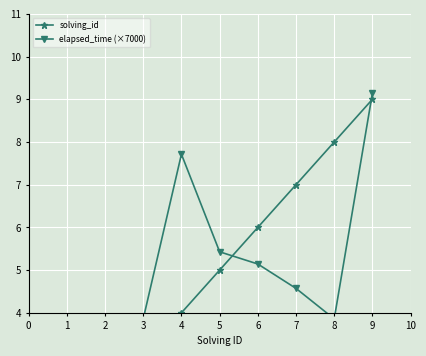

Rank the series by their average value, from lowest to highest.

elapsed_time (×7000), solving_id